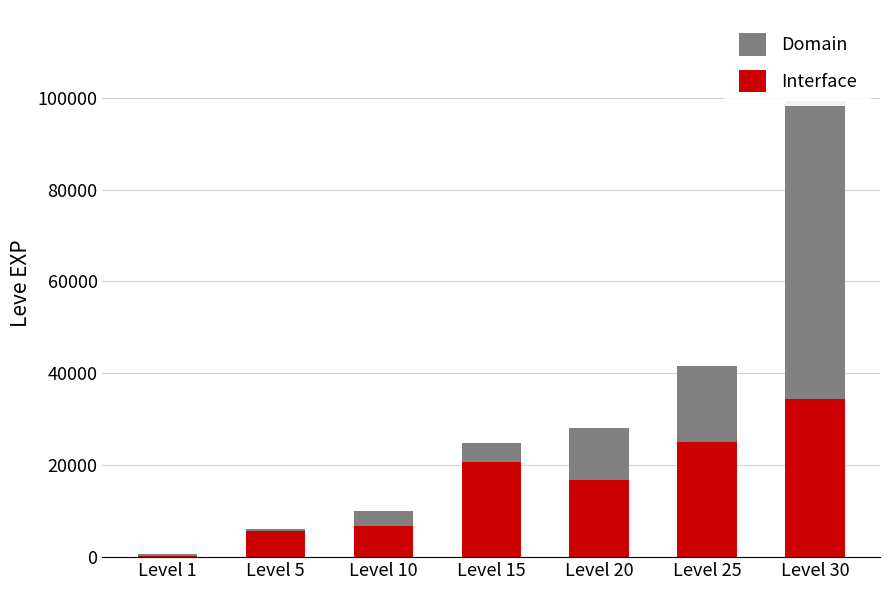

At which category is the sum across all series the highest?

Level 30